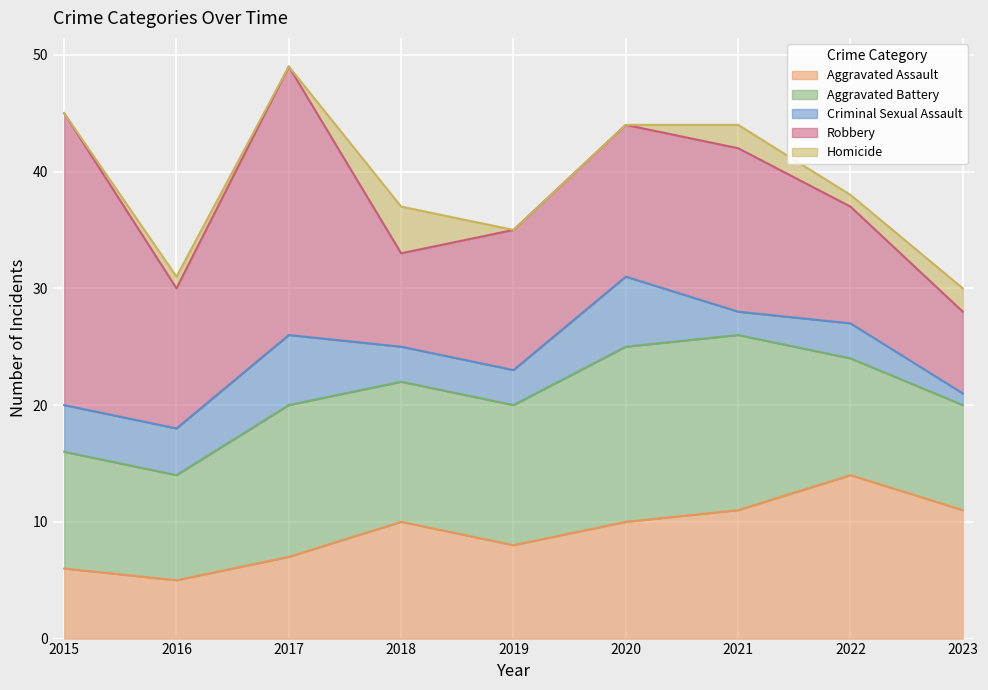

How many interior local peaks does the Criminal Sexual Assault series have?

3